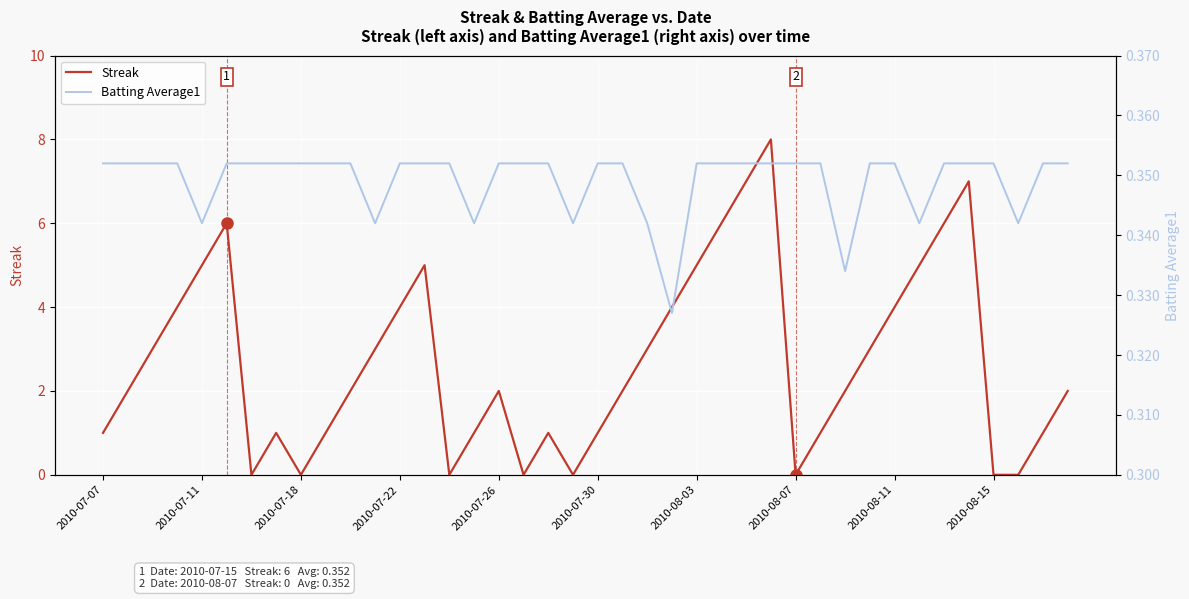

What are all the series names shown in the legend?

Streak, Batting Average1